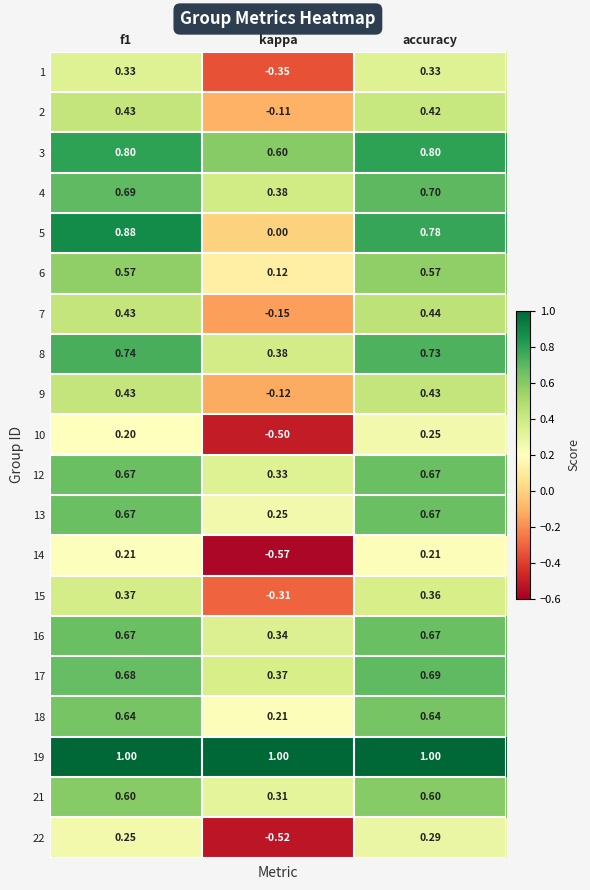

At which label is 21 closest to 0?

kappa